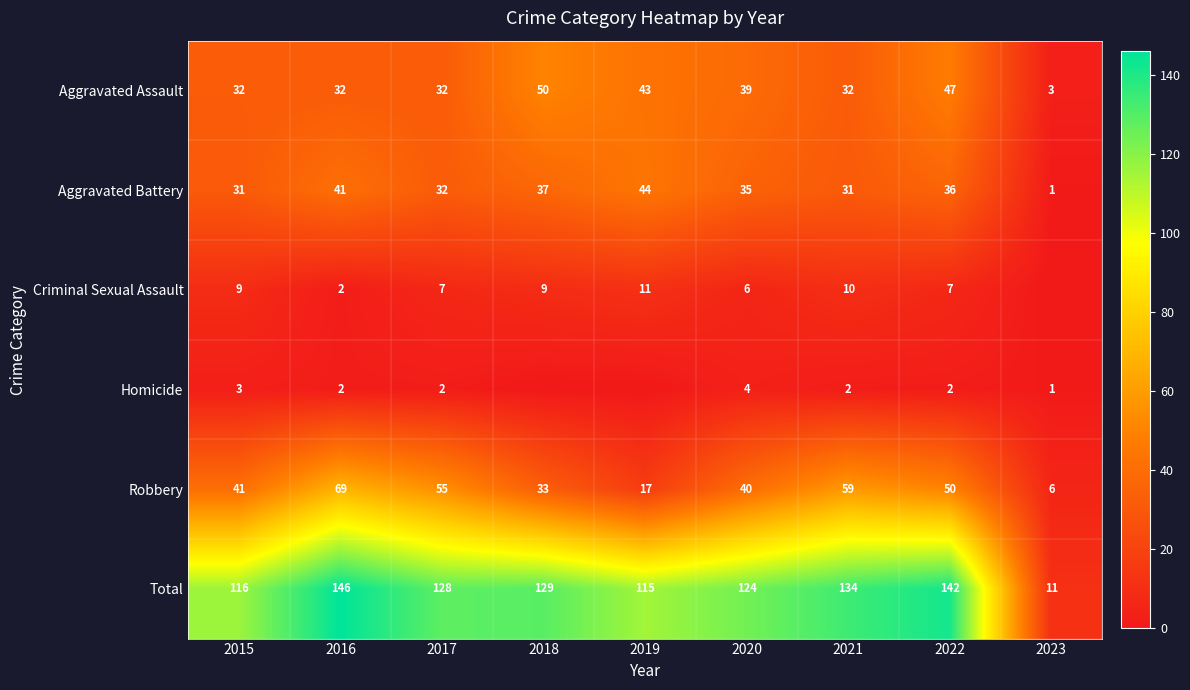

What is the sum of all Robbery values?

370